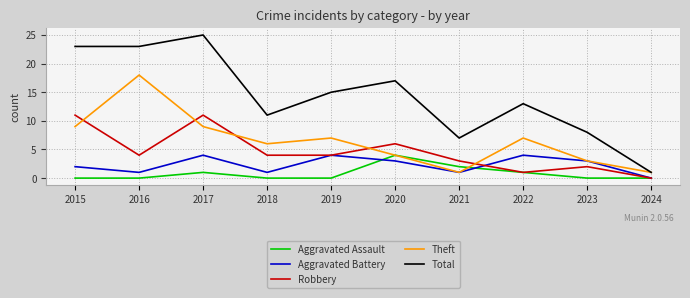

Is the value of Aggravated Battery at 2016 greater than the value of Aggravated Assault at 2021?

No